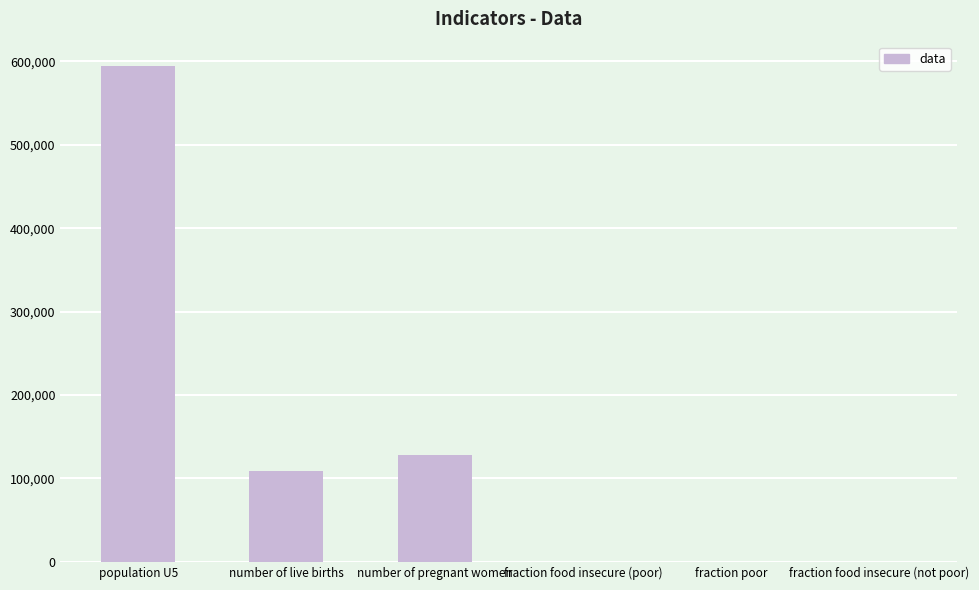

At which label does the data first exceed 108533?

population U5